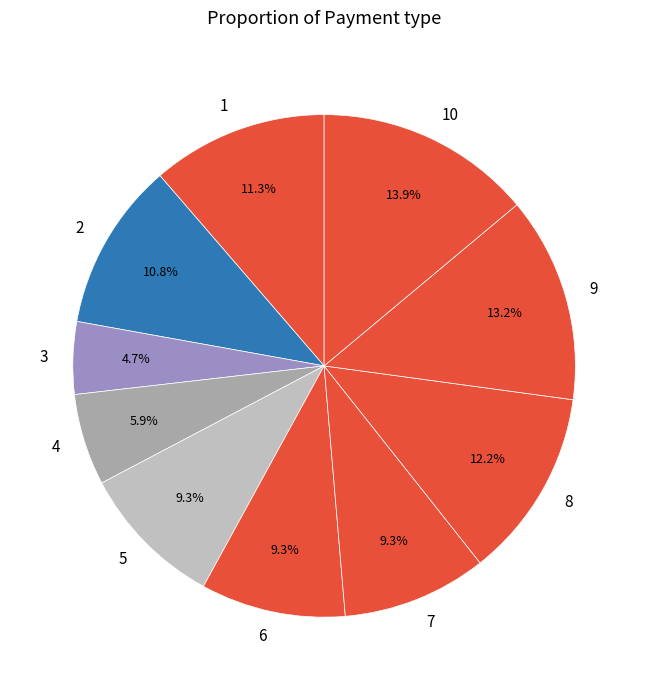

Is it true that 5 is 9% of the pie?

True